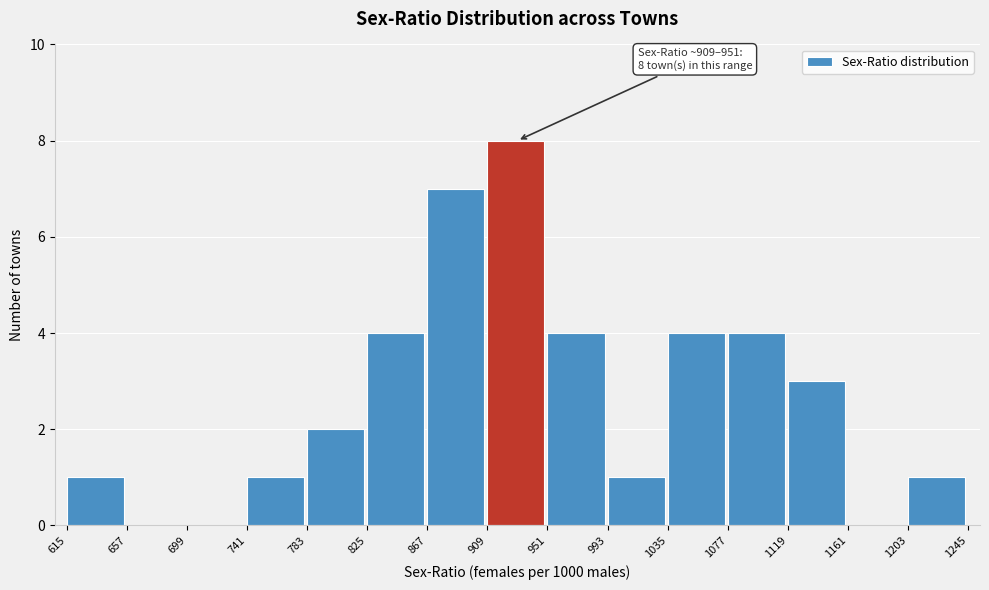

Which range on the x-axis has the tallest bar?

909 to 951